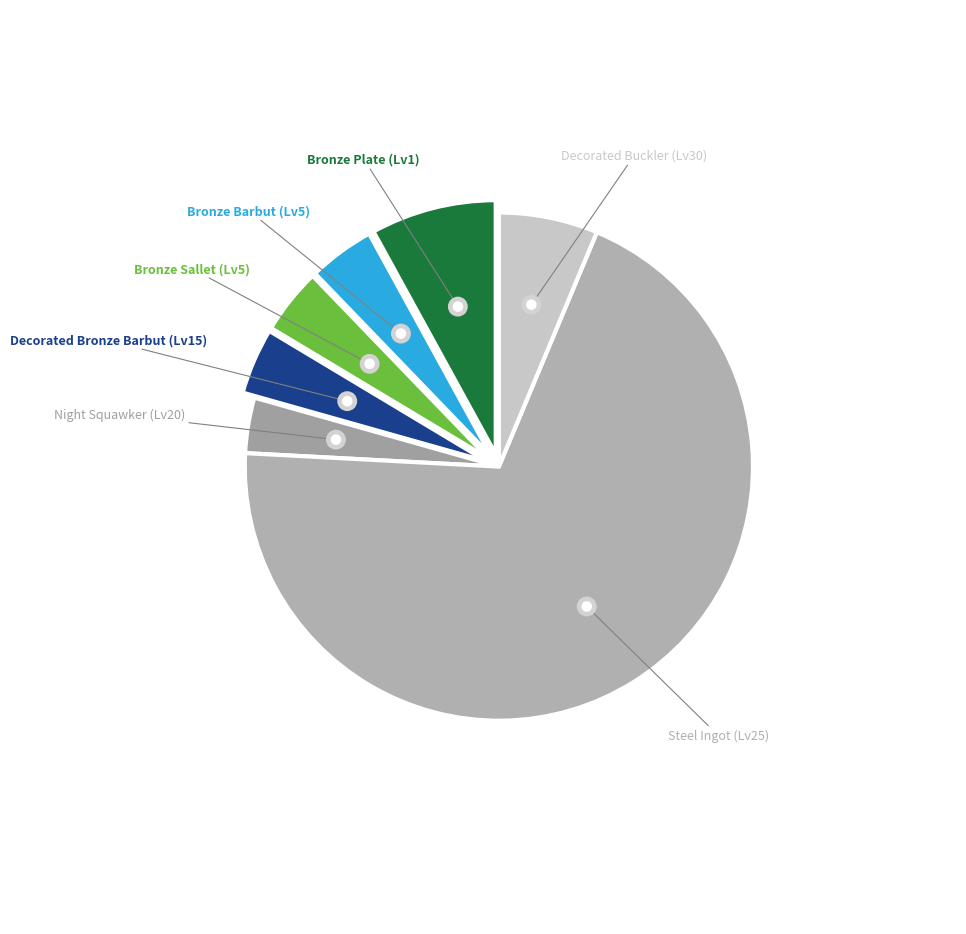

Does any single category account for the majority?

Yes